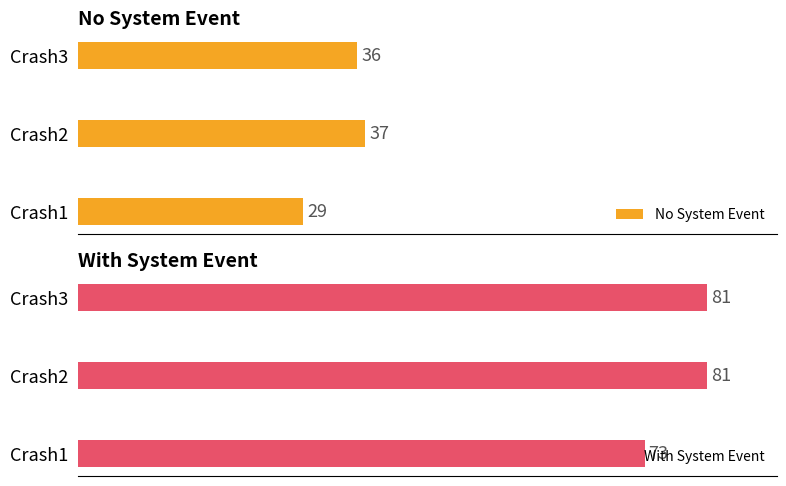

How many No System Event values are between 29 and 37?

3